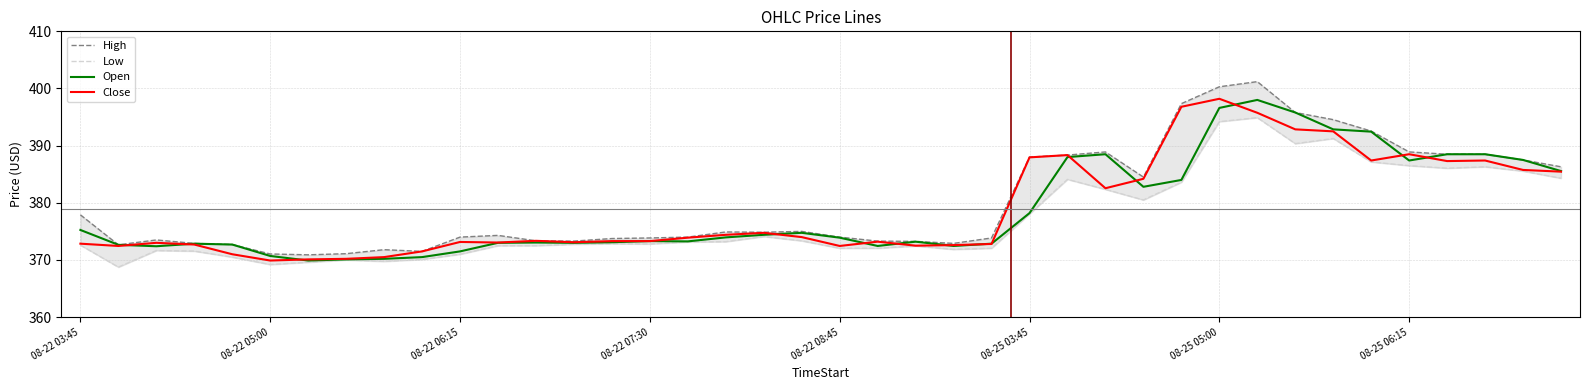

Which series has the largest total across all categories?

High